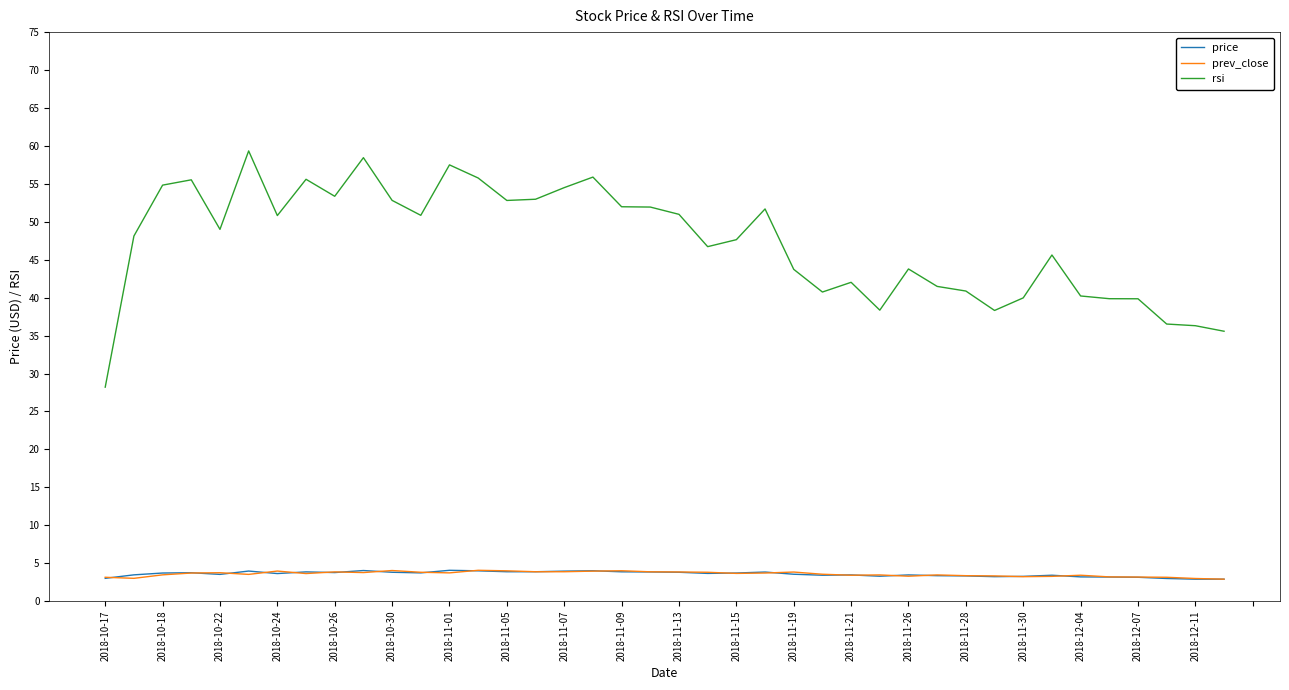

True or false: prev_close has more than 0 points higher than both neighbors.

True